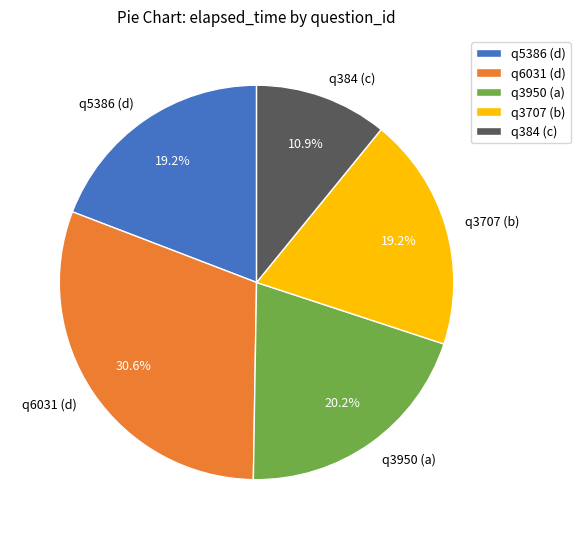

Do q3950 (a) and q6031 (d) together represent more than half of the pie?

Yes